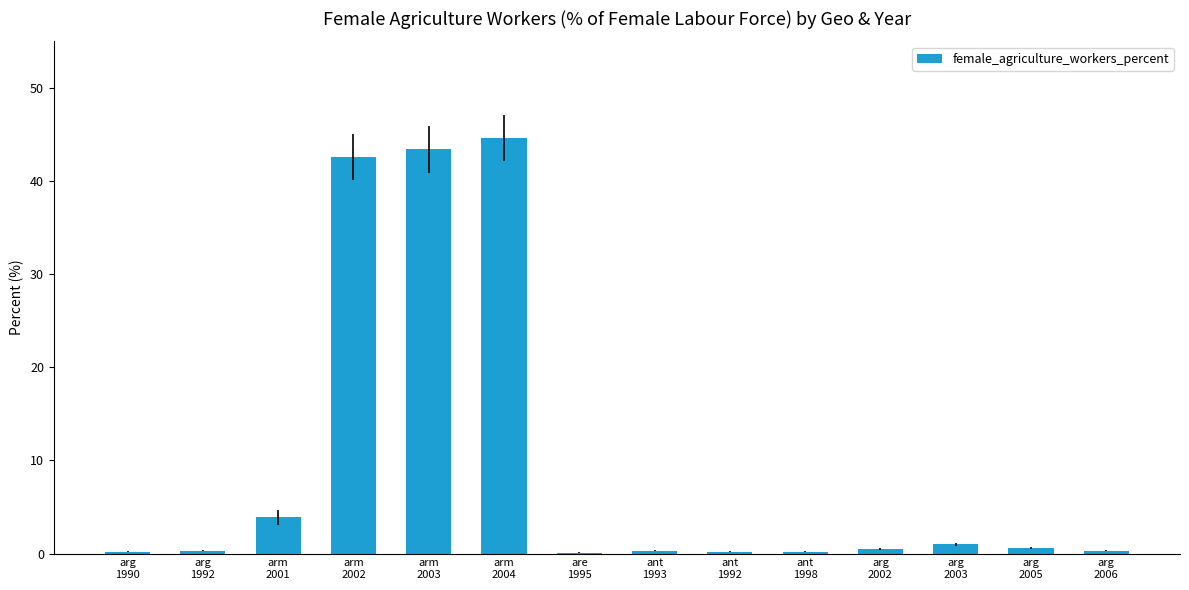

What is the sum of all values?

138.2